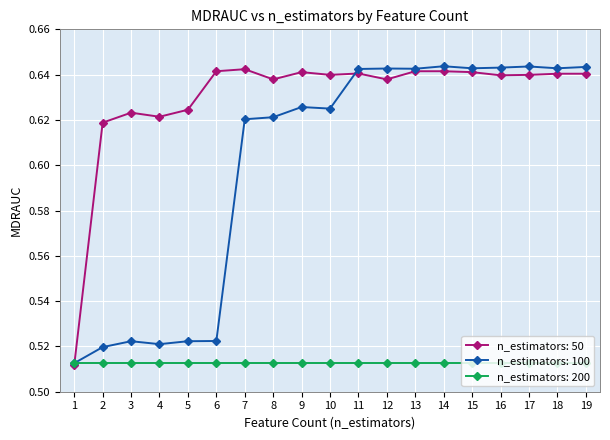

Which series has the widest spread of values?

n_estimators: 100